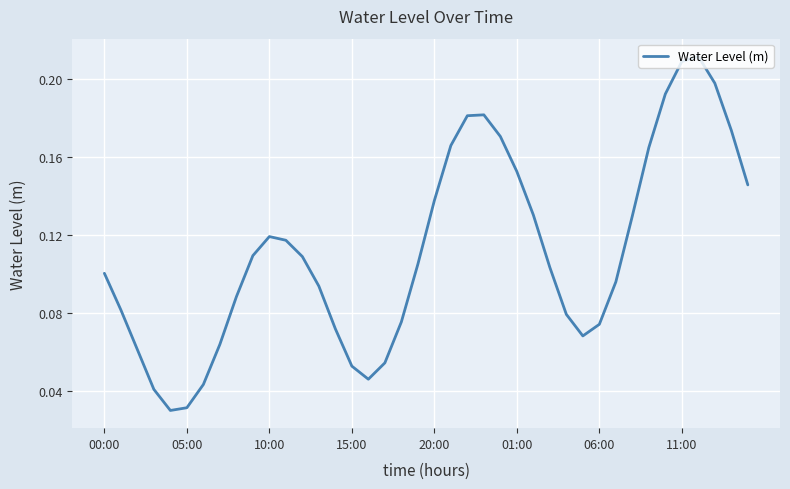

How many distinct data groups are displayed?

1